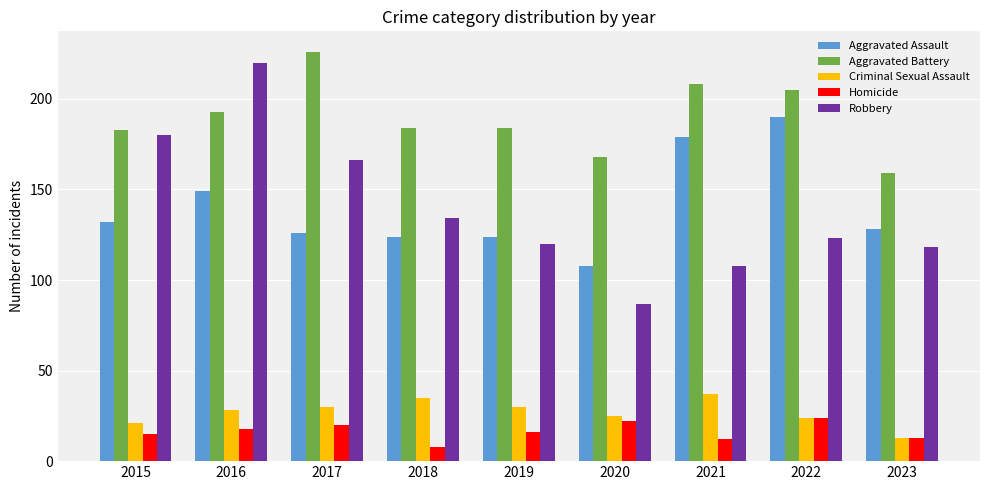

Which series has the largest total across all categories?

Aggravated Battery